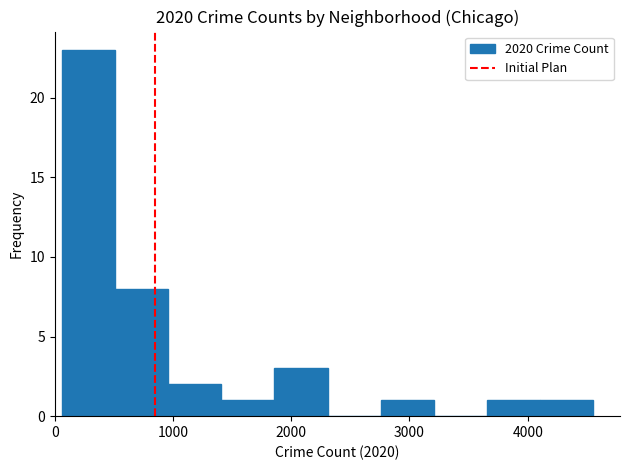

How tall is the bar that spans 1900 to 2300 on the x-axis? Neither the bar edges nor the heights are printed on the chart, so give them approximately, as read against the axes.

3